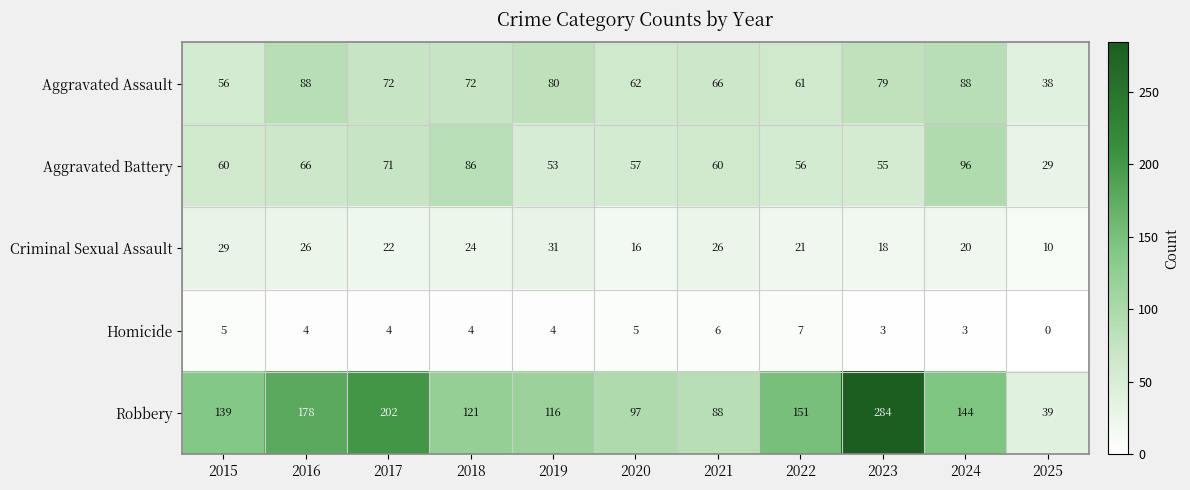

The Robbery series shows 242 at 2022. True or false?

False